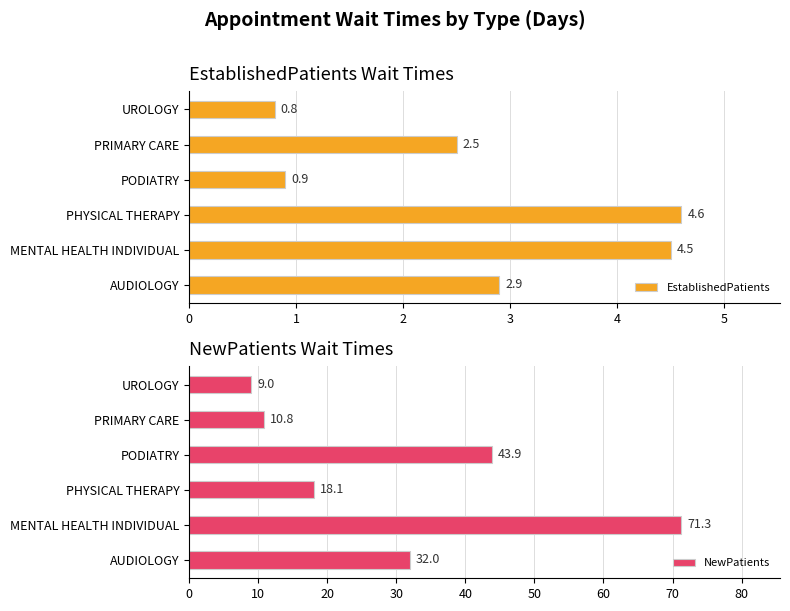

How many data points in NewPatients are above 32?

2